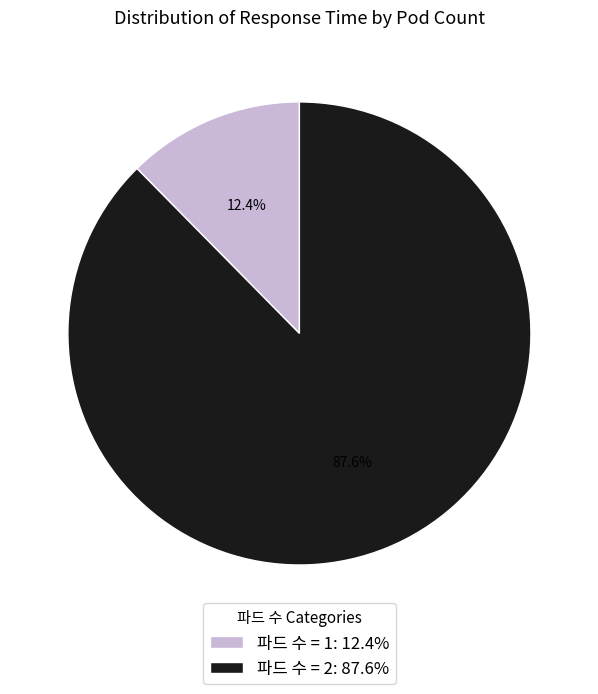

Between 파드 수 = 1: 12.4% and 파드 수 = 2: 87.6%, which is larger?

파드 수 = 2: 87.6%